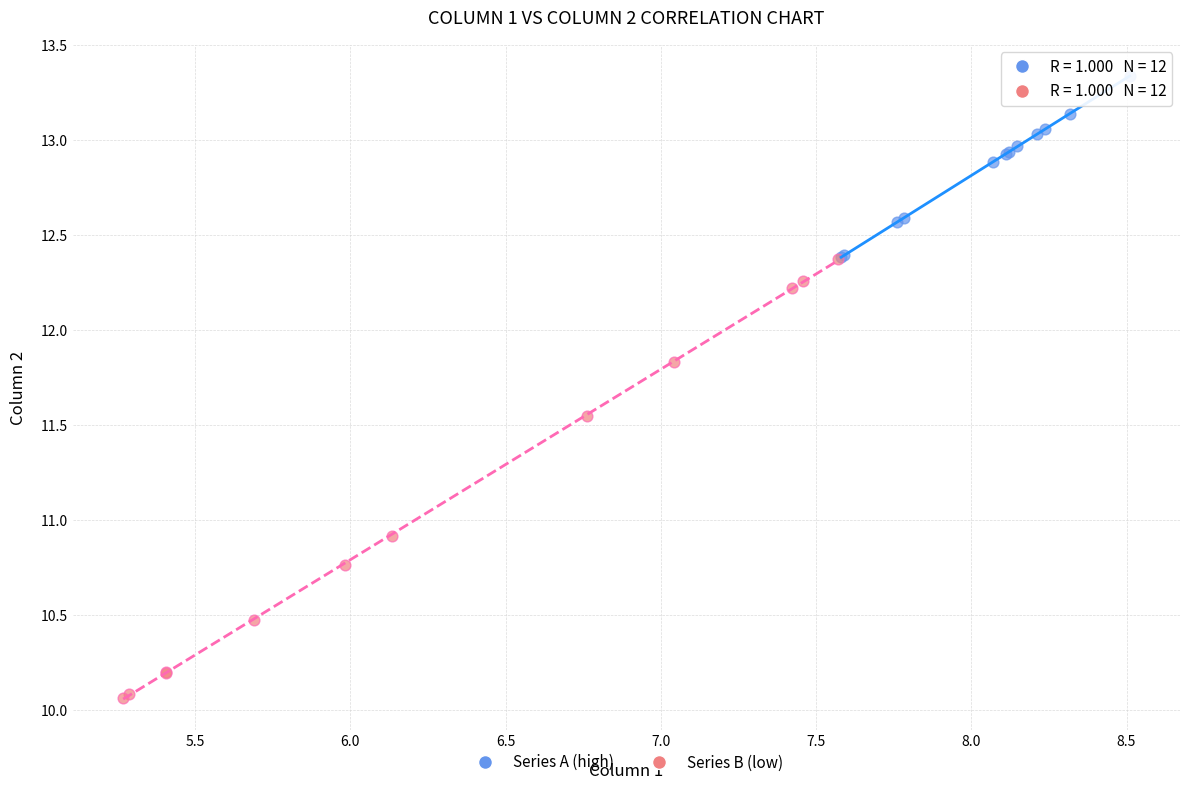

Which series contains the lowest Y value?

Series B (low)